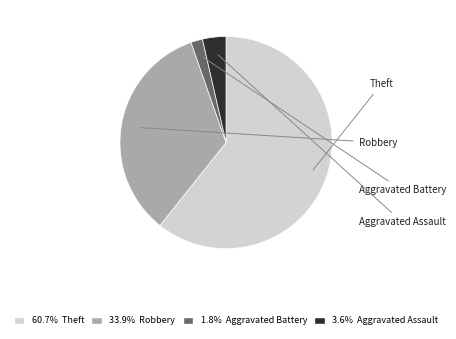

Is it true that Theft is 21% of the pie?

False